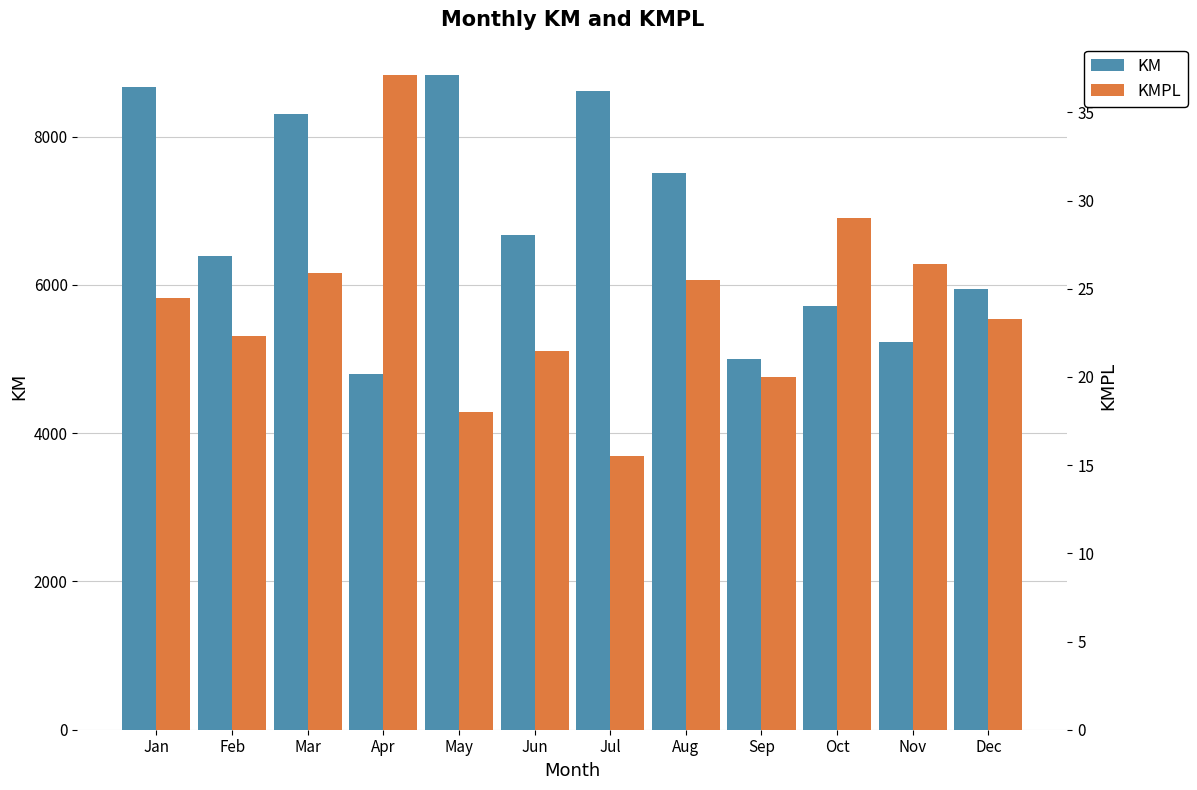

How many bars are there in each group?

2